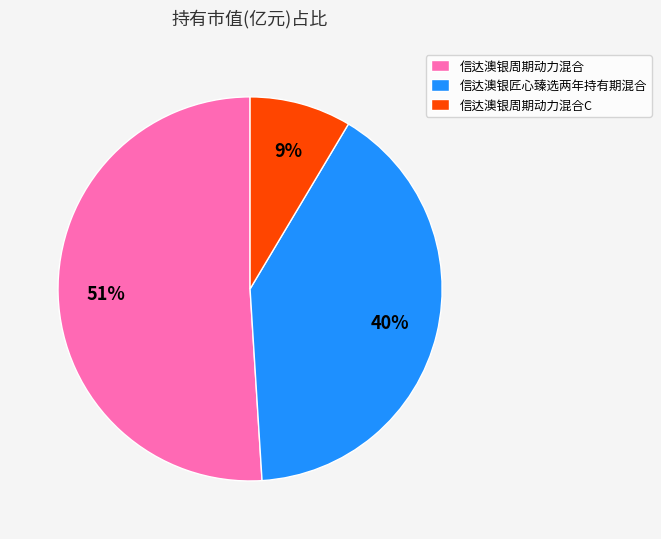

Count the number of slices in the pie.

3